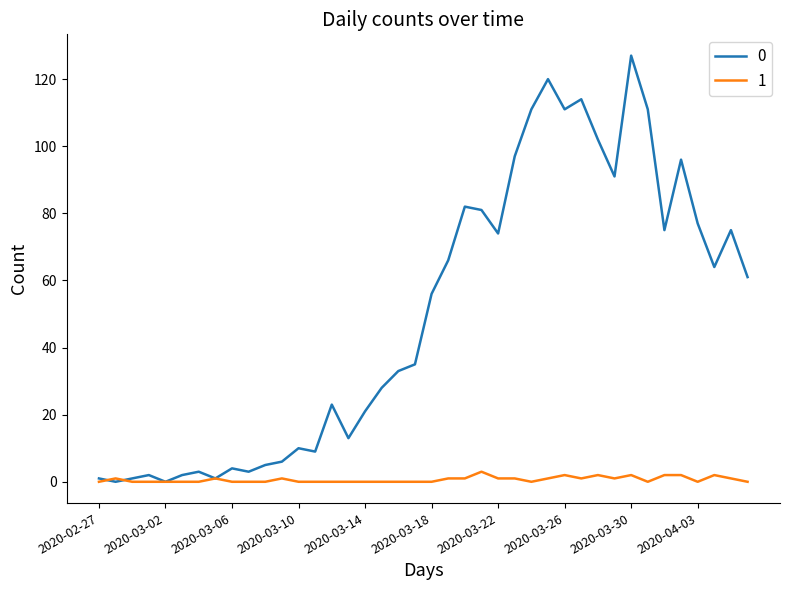

What is the maximum value for 0?

127